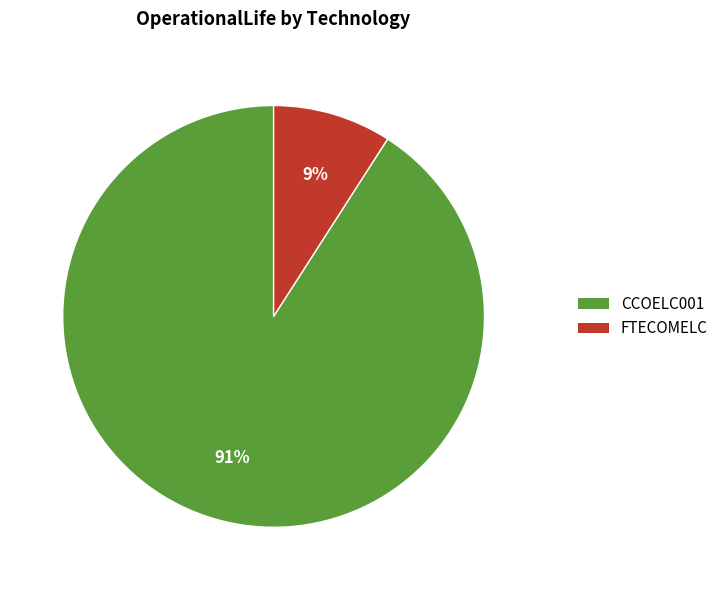

Which has a higher value, CCOELC001 or FTECOMELC?

CCOELC001